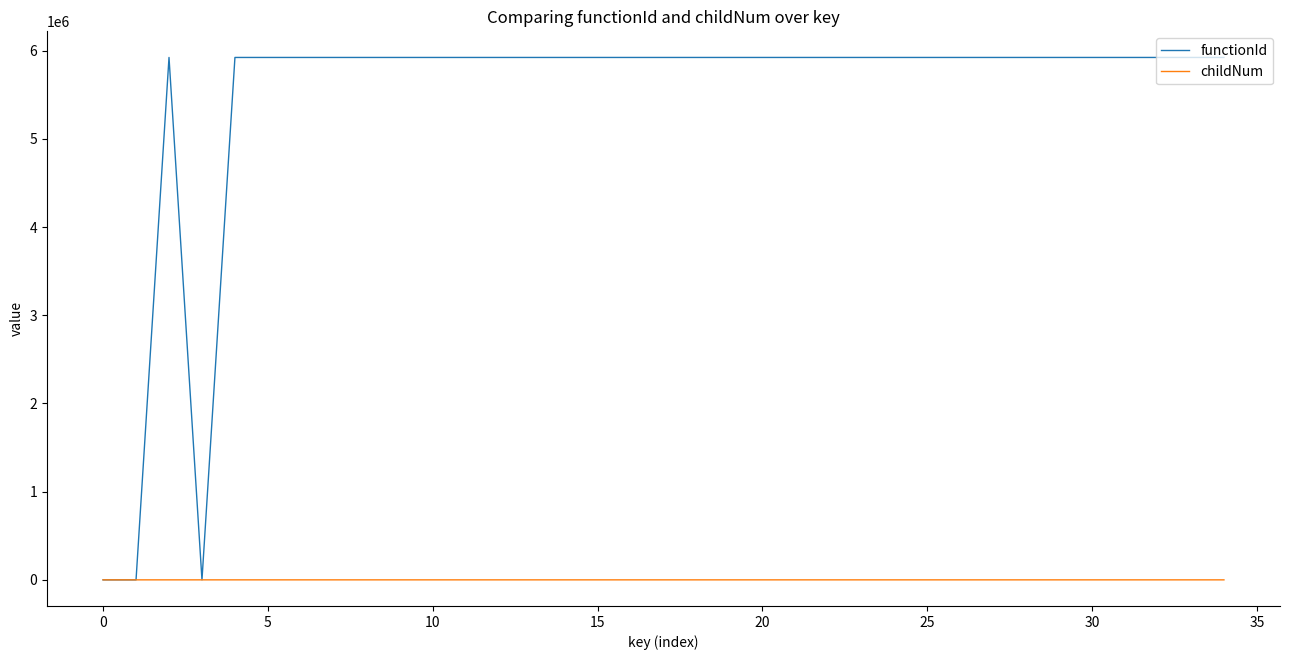

Which series has the largest total across all categories?

functionId